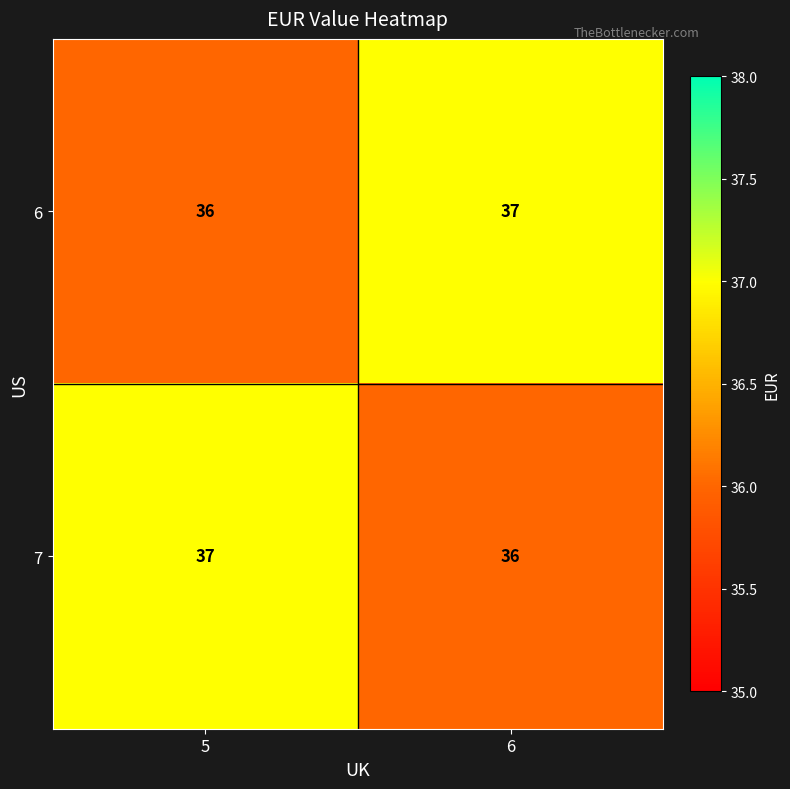

What is the total value across all series at 6?

73